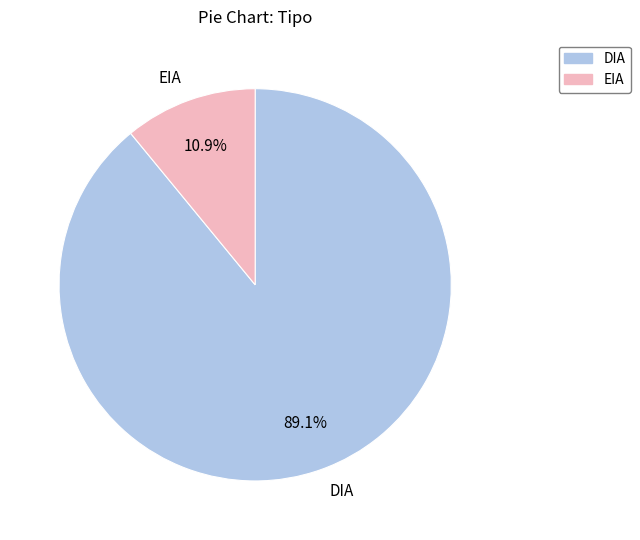

Count the number of slices in the pie.

2